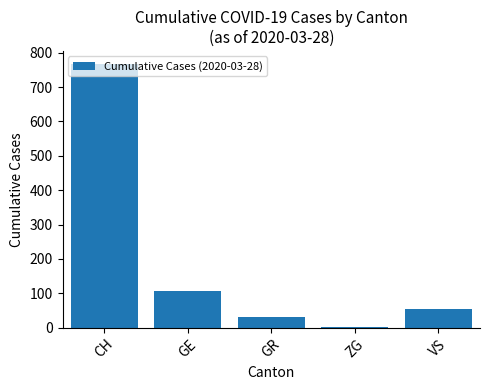

What is the change in value from GR to VS?

+23